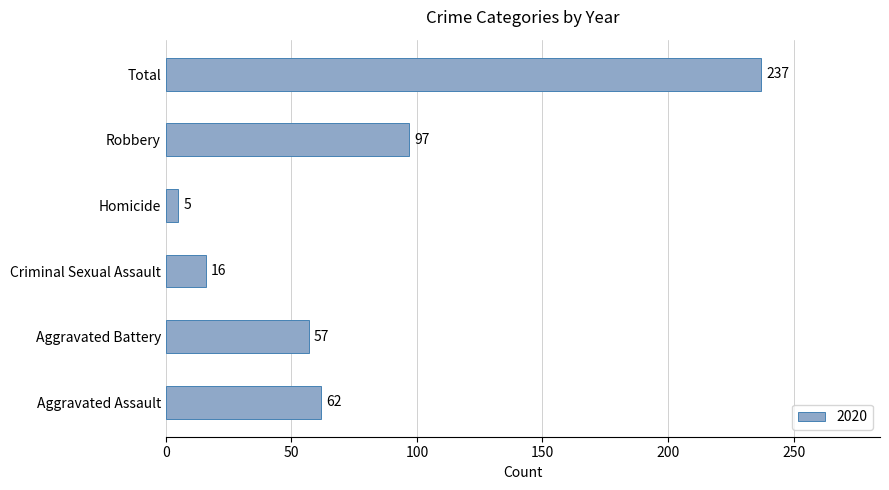

What is the average value?

79